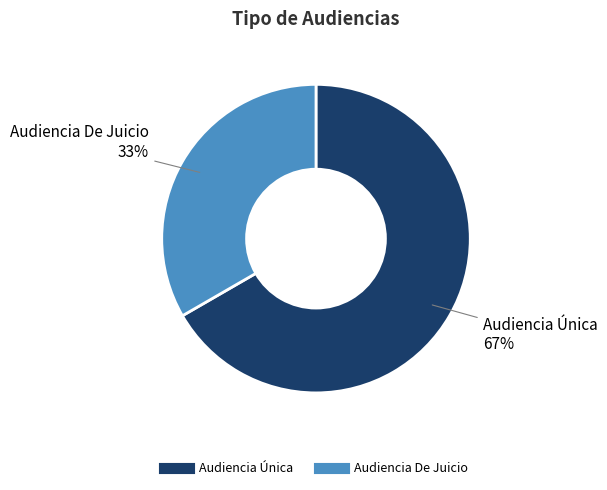

What percentage is the Audiencia De Juicio slice, to the nearest percent?

33%